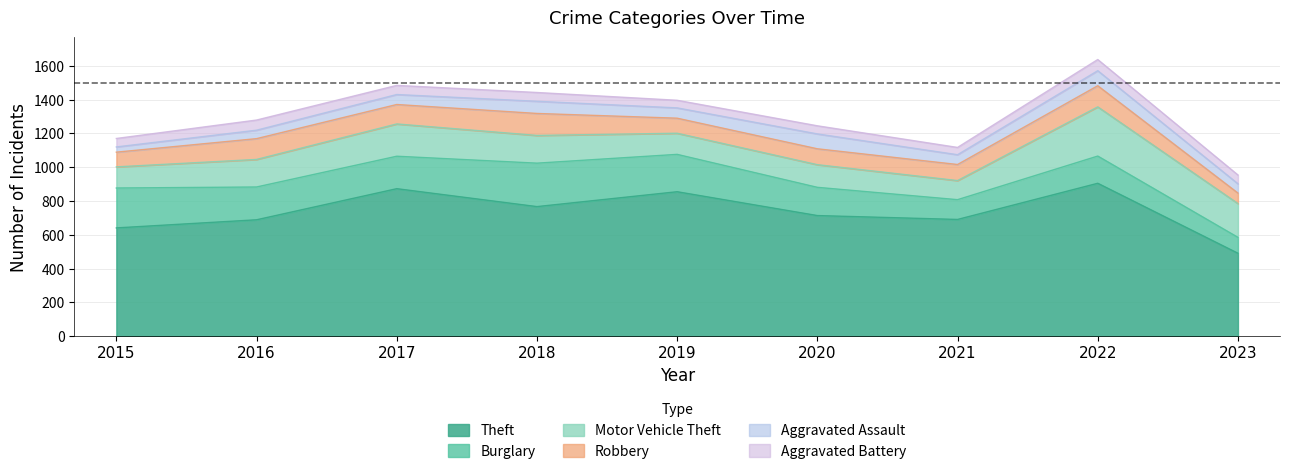

Where does the Aggravated Assault series first go above 59?

2018